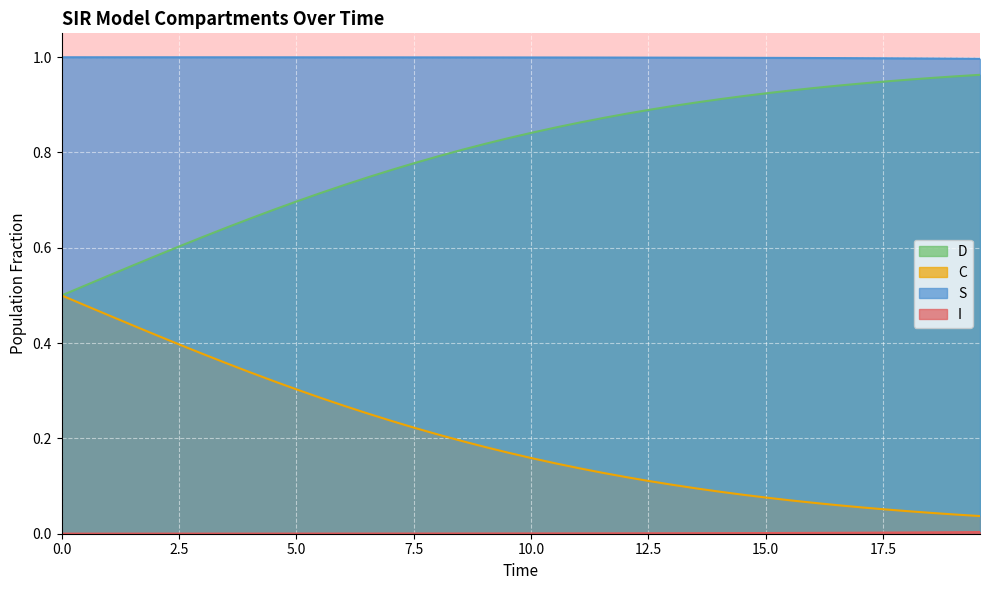

Which series has the largest total across all categories?

S